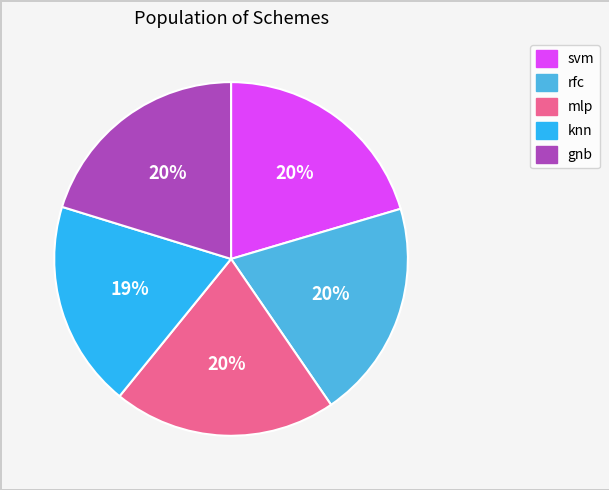

How many segments does this pie chart have?

5